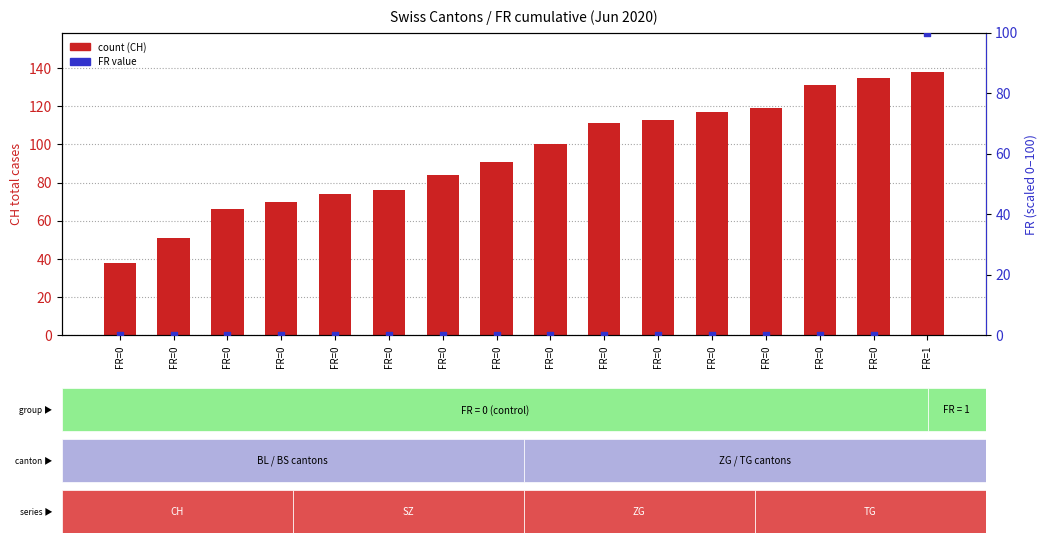

Which series has the largest Y range (max minus min)?

CH